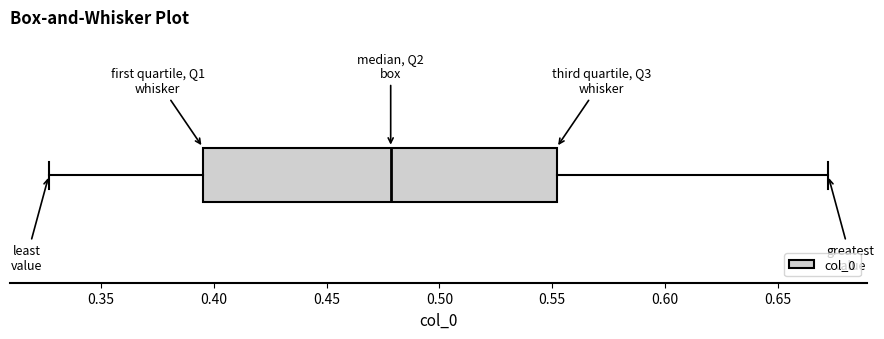

Read this box plot against the x-axis: the position of the median line, the range covered by the box, and the ends of both whiskers. The values are not printed on the chart, so give them approximately, as read against the axis.

median 0.480, box 0.395 to 0.550, whiskers 0.325 to 0.670